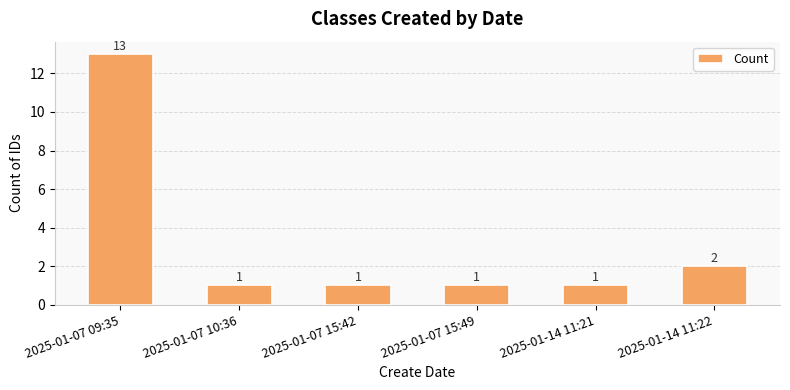

At which label is the value closest to 7?

2025-01-14 11:22